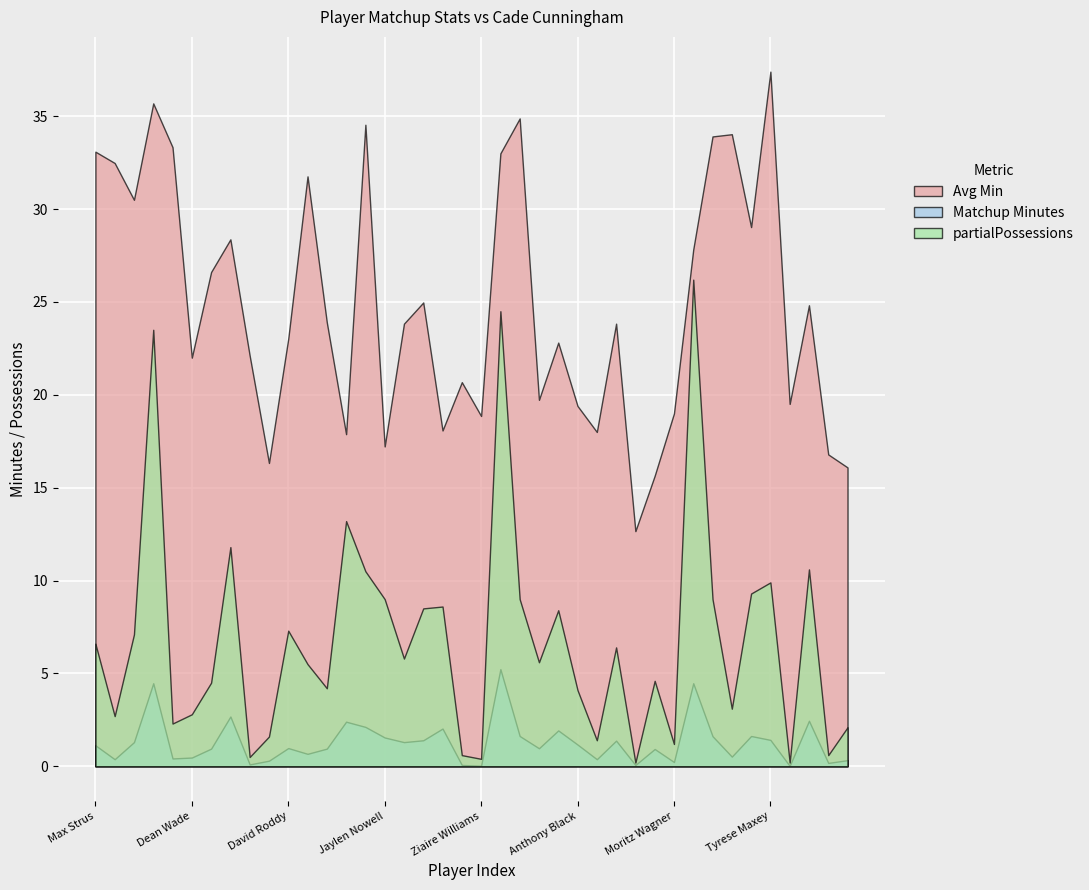

True or false: Matchup Minutes and Avg Min intersect in this chart.

False